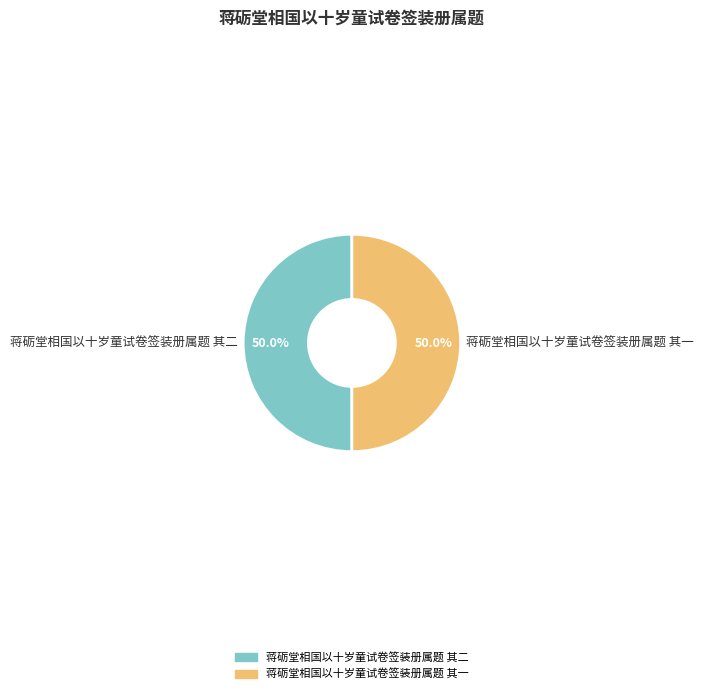

What percentage do 蒋砺堂相国以十岁童试卷签装册属题 其二 and 蒋砺堂相国以十岁童试卷签装册属题 其一 together represent?

100.0%